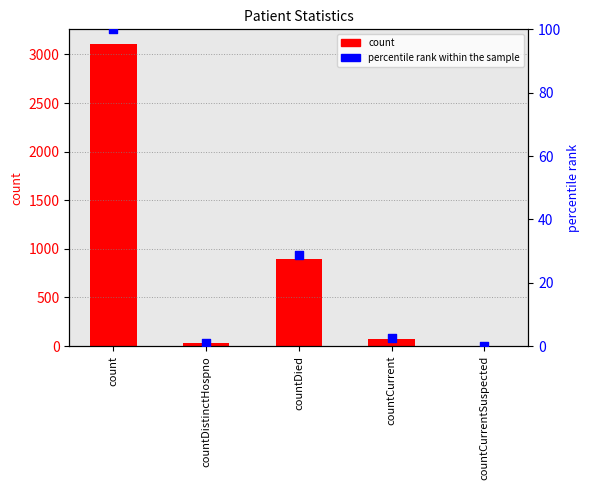

Which series has the largest total across all categories?

count